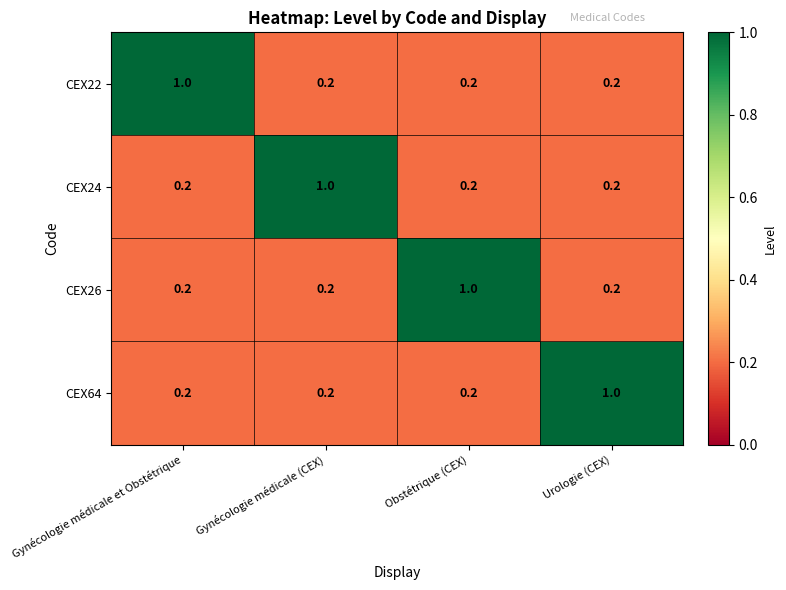

The CEX26 series shows 0.2 at Gynécologie médicale (CEX). True or false?

True